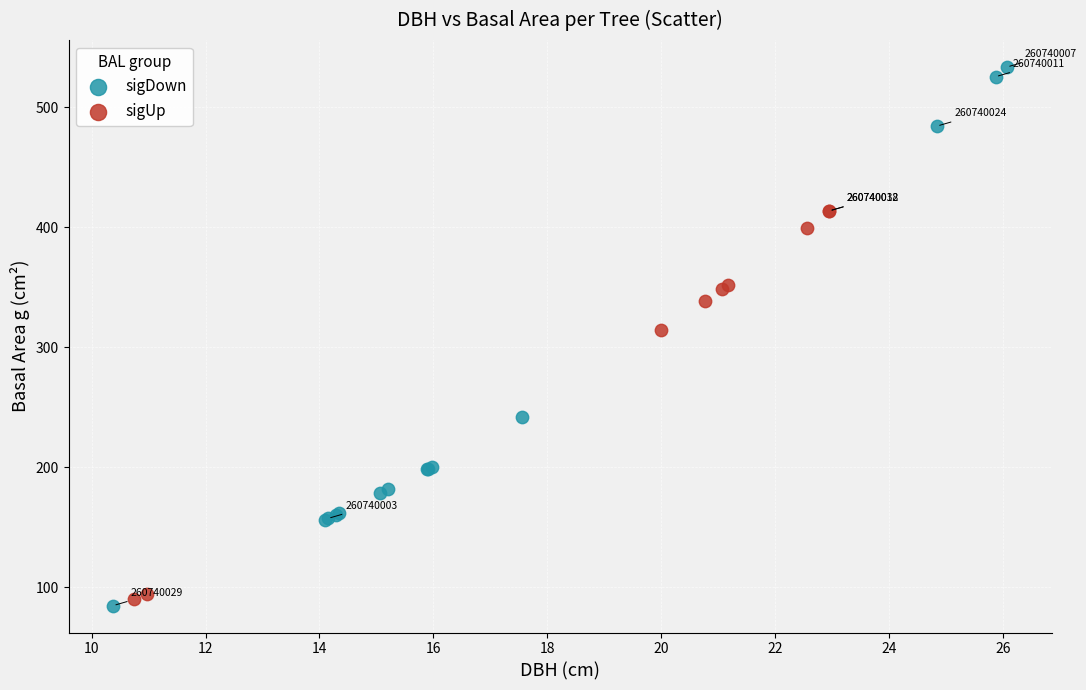

Which series has the widest spread of Y values?

sigDown